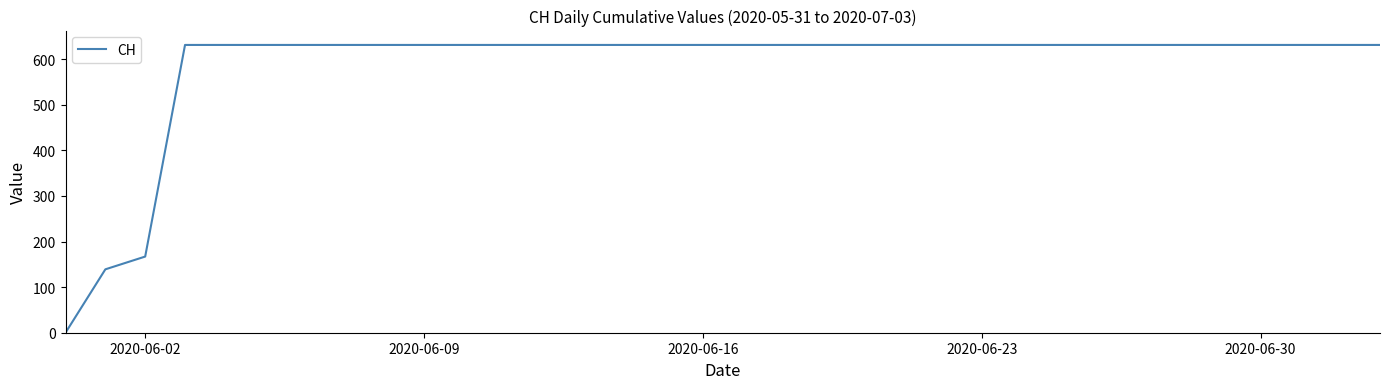

What is the greatest value displayed?

631